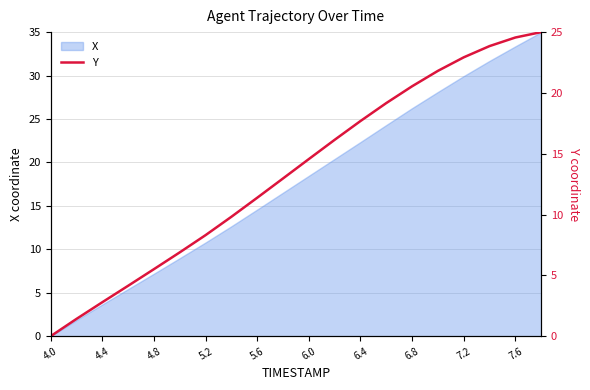

The value of X at 5.6 is 26.0. True or false?

False